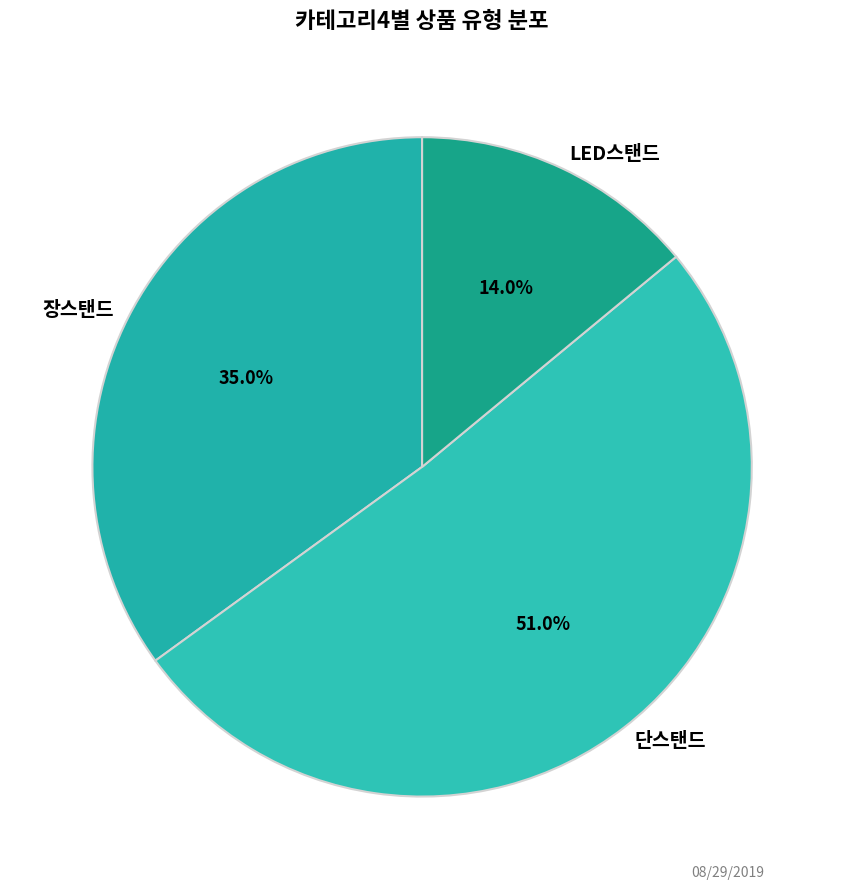

Rank the categories by value from lowest to highest.

LED스탠드, 장스탠드, 단스탠드